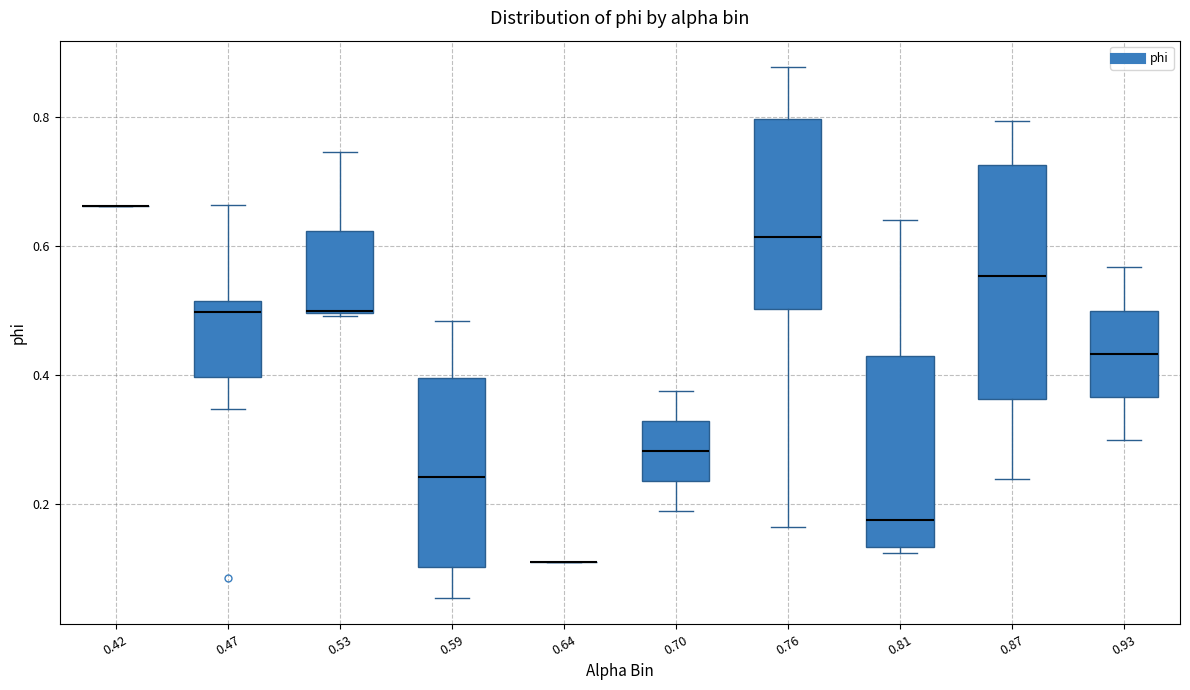

Which box is the tallest, from its lower edge to its upper edge?

0.87